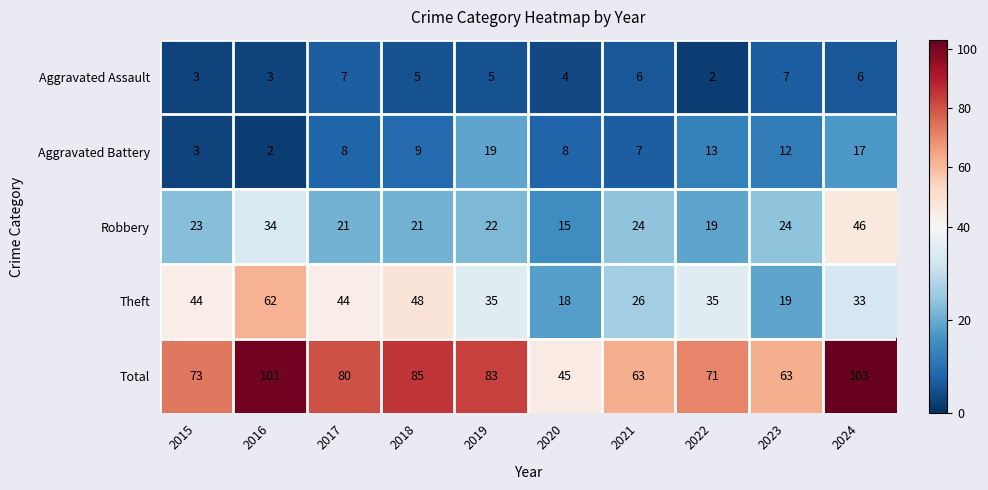

At how many categories does at least one series exceed 30?

10